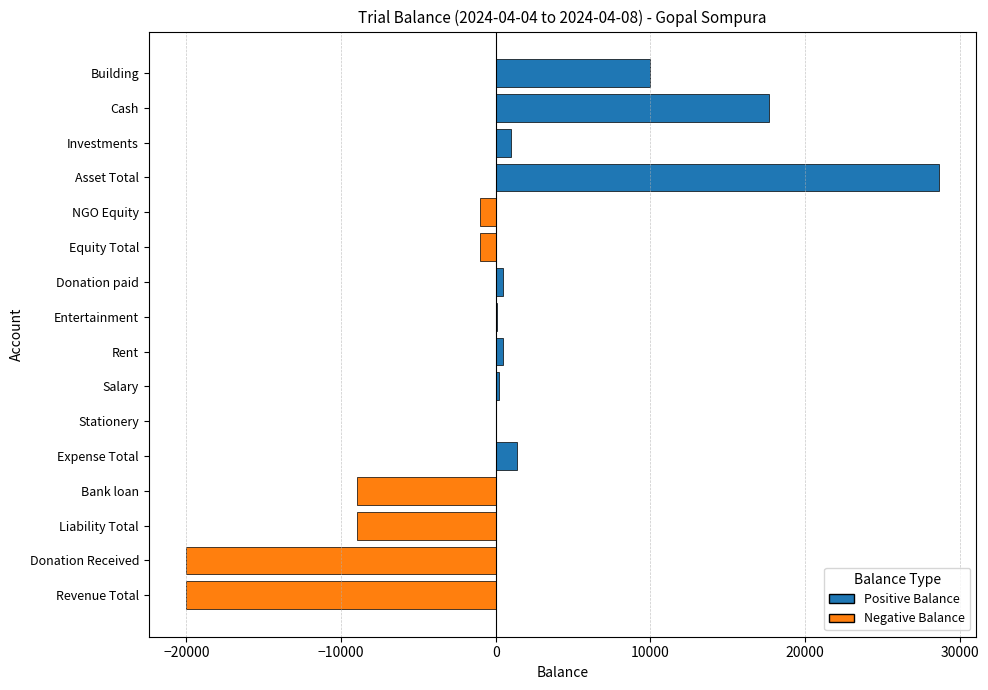

At which category does the chart reach its peak across all series?

Asset Total